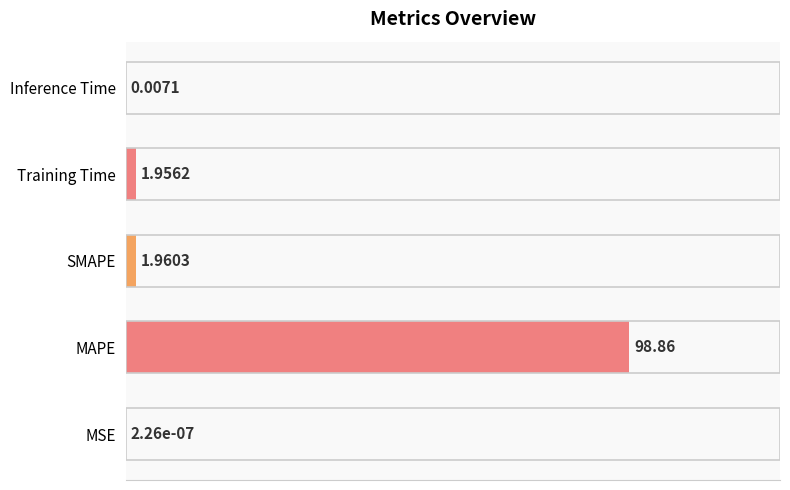

Where is the data nearest to the value 50?

SMAPE